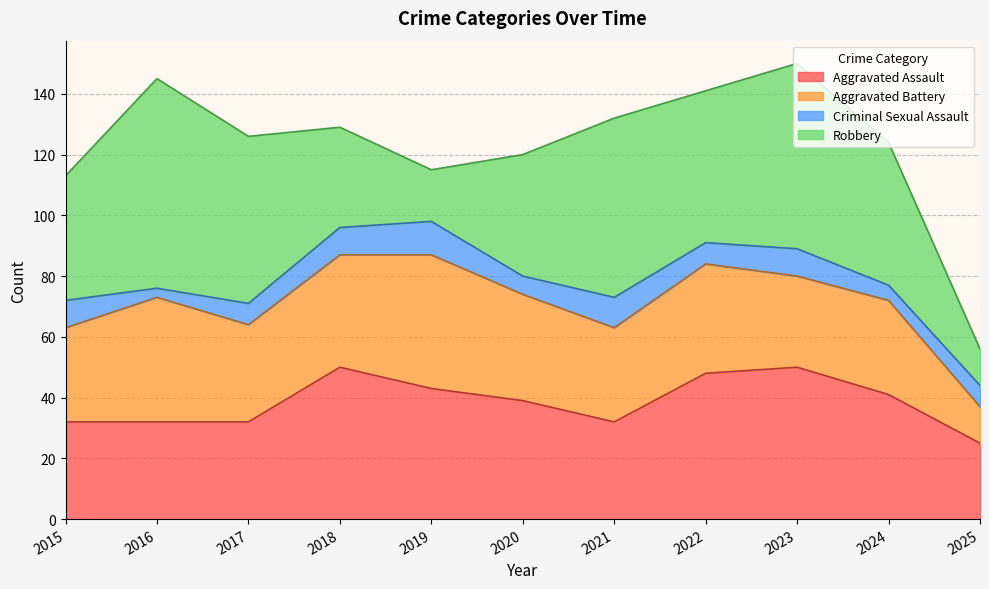

What is the approximate value of Criminal Sexual Assault at 2024?

5